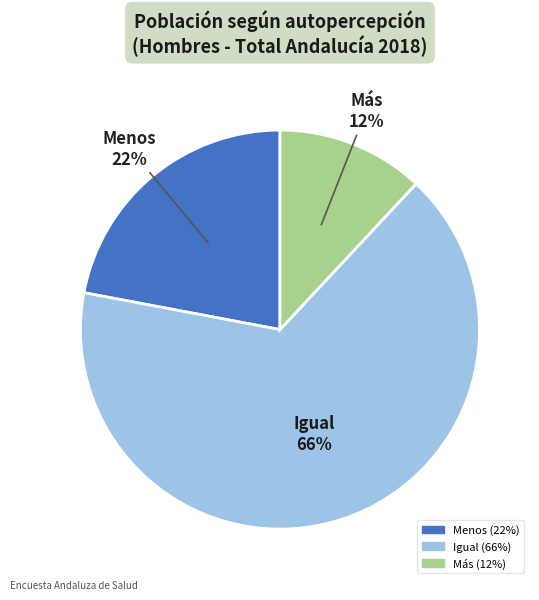

True or false: Más accounts for 12% of the total.

True